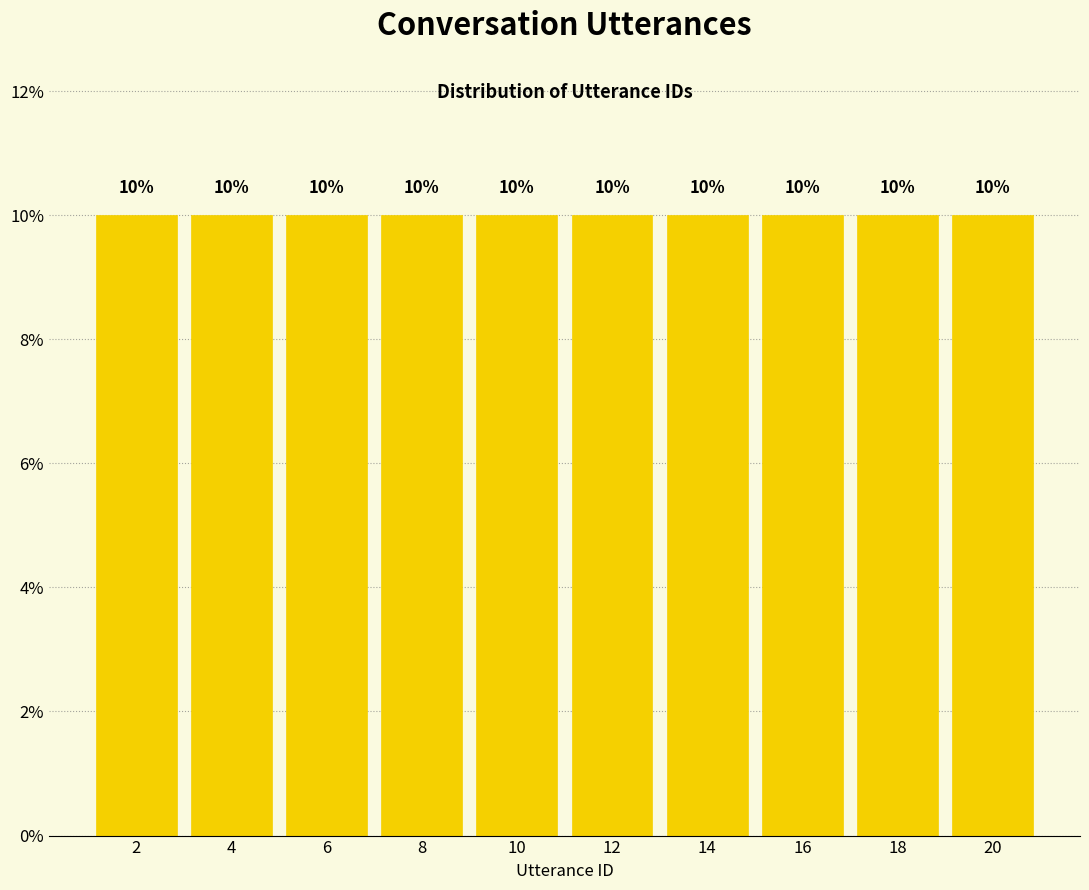

Reading left to right, transcribe this chart: for each bar, give the range it covers on the x-axis and its height.

1 to 3: 10
3 to 5: 10
5 to 7: 10
7 to 9: 10
9 to 11: 10
11 to 13: 10
13 to 15: 10
15 to 17: 10
17 to 19: 10
19 to 21: 10